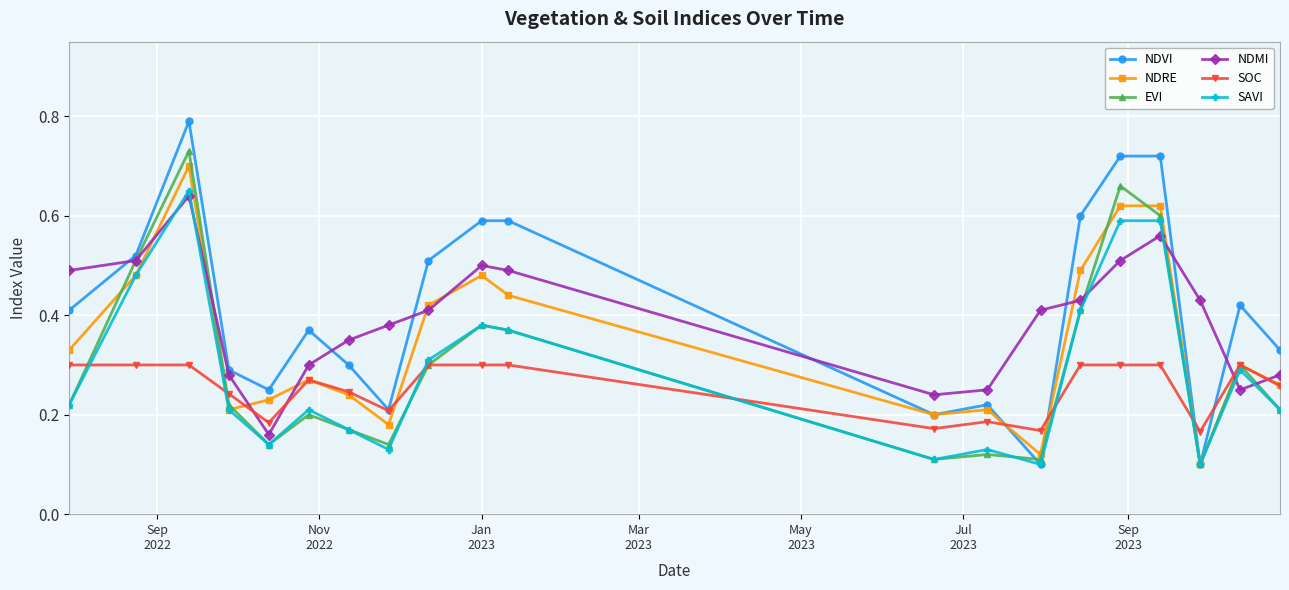

How many lines are shown in the chart?

6